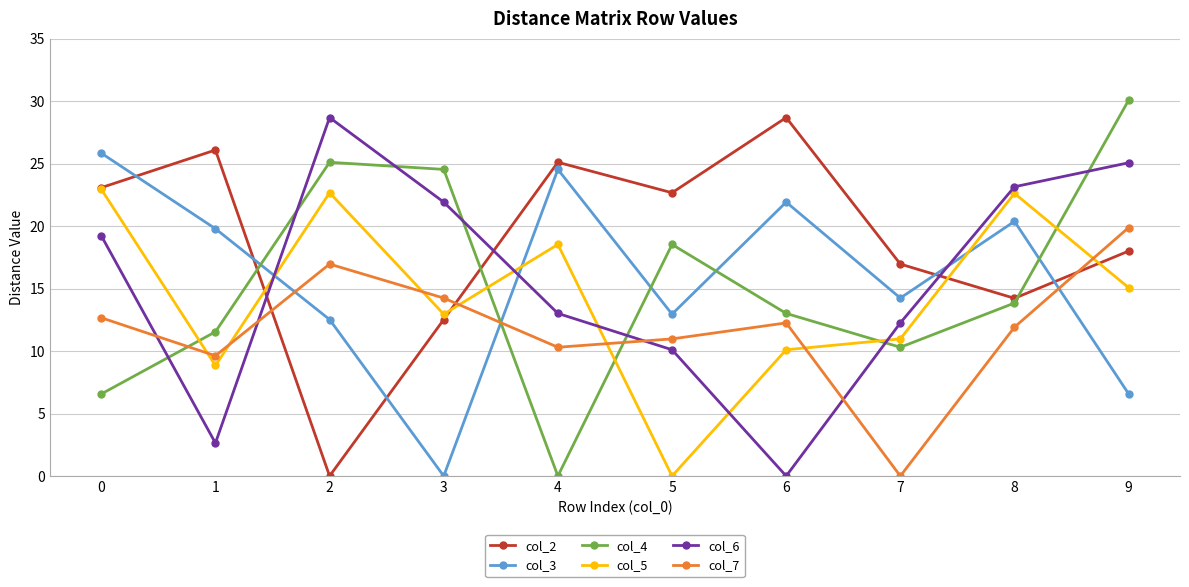

The col_5 series shows -7.1 at 5. True or false?

False